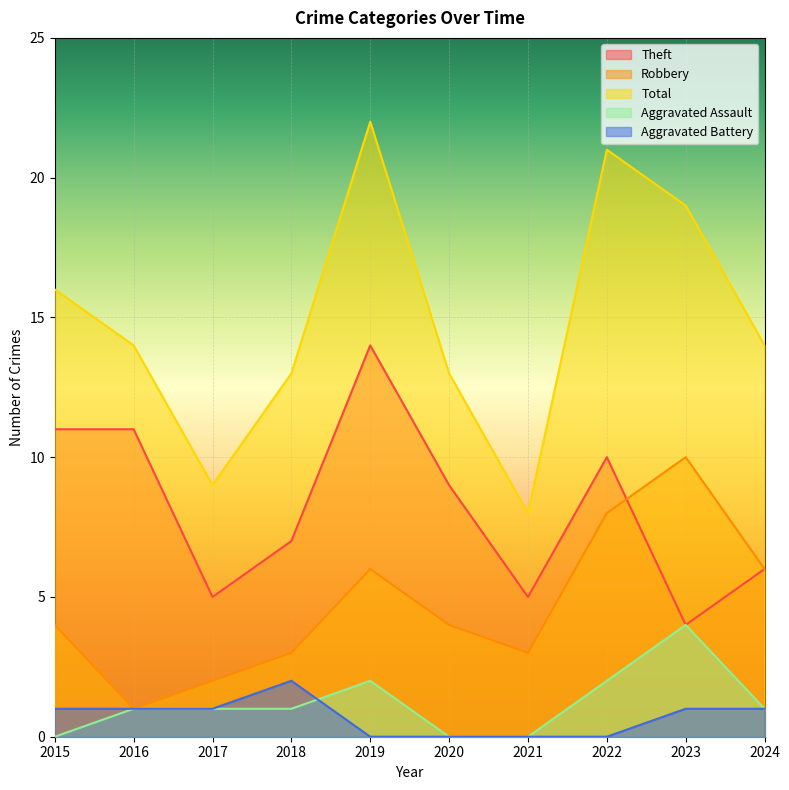

How many values in the Total series are below 14?

4